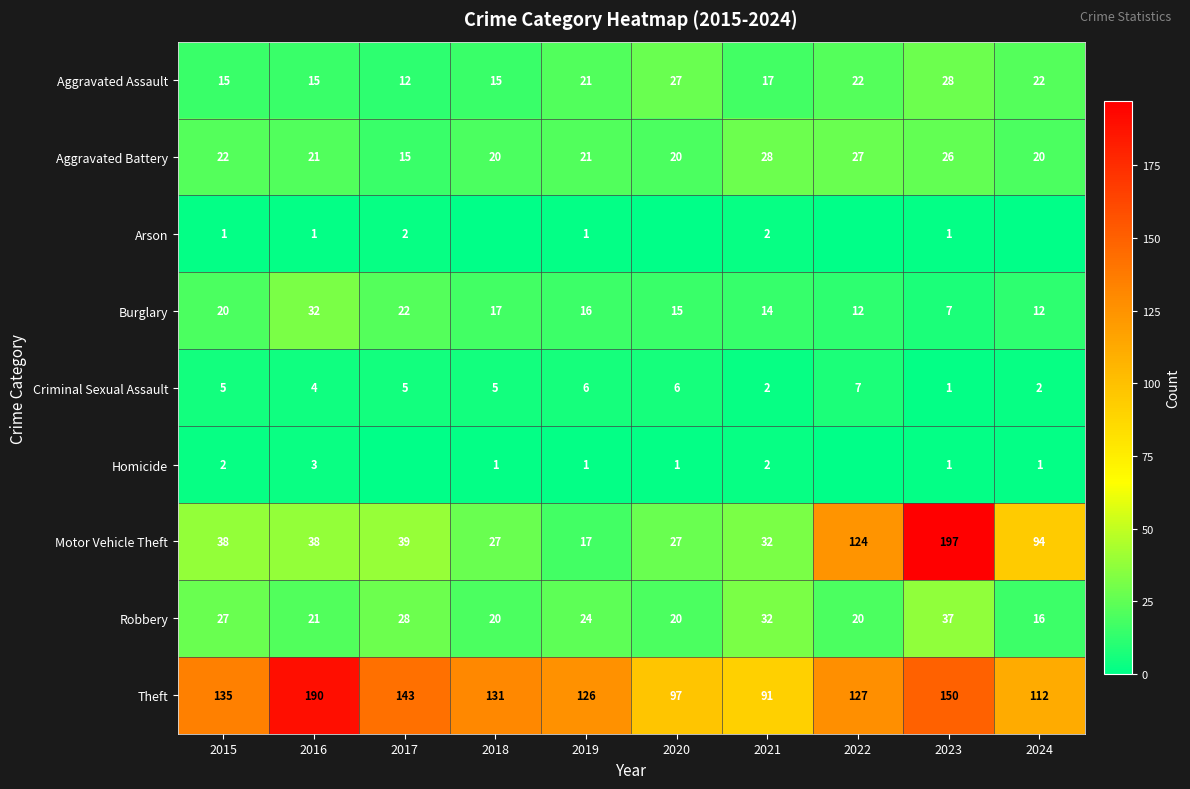

How many data points in Theft are less than 131?

5